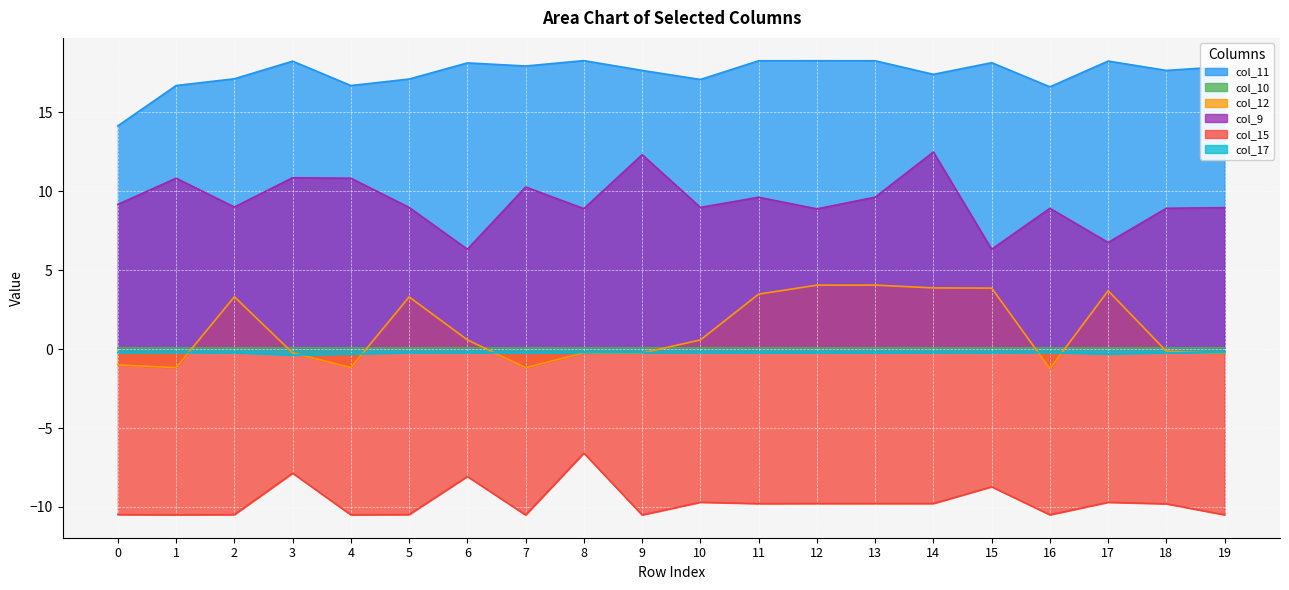

The col_9 series shows 10.3 at 7. True or false?

True